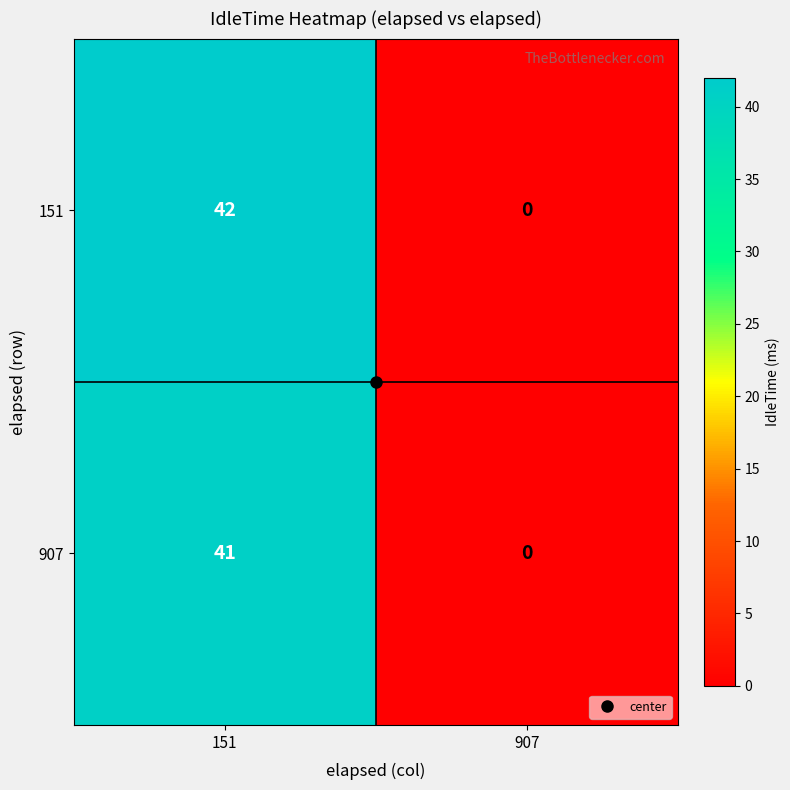

Between 151 and 907, which series saw the biggest shift?

151